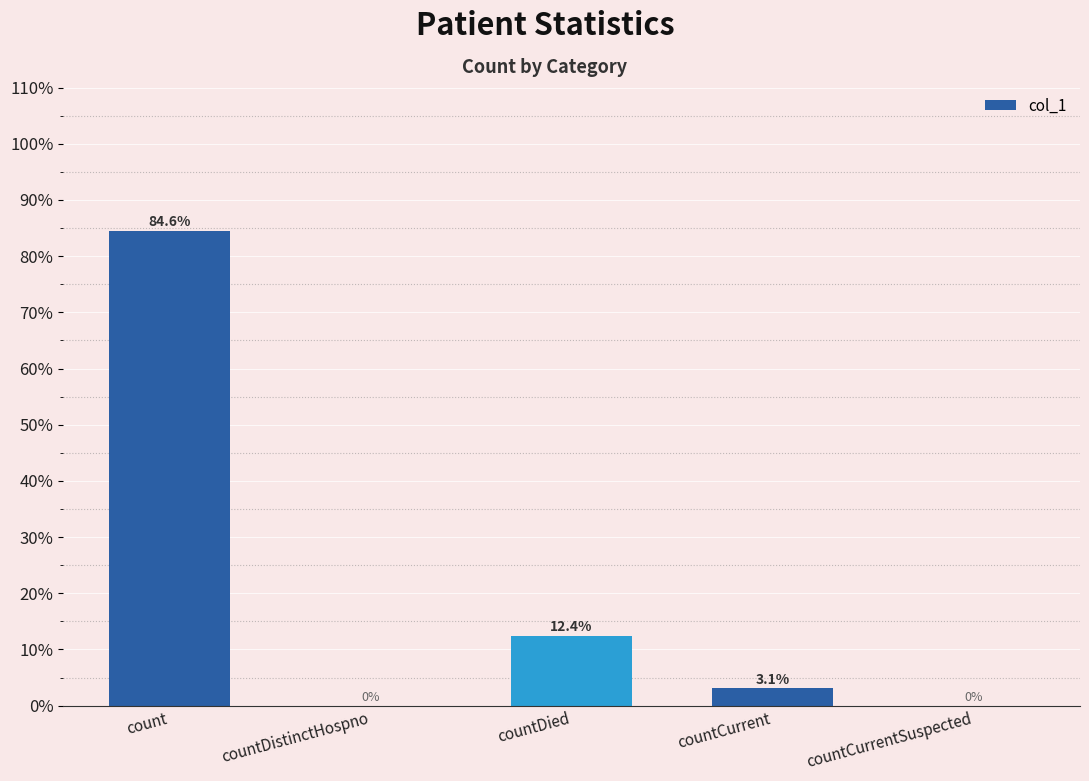

What is the sum of the values at countDistinctHospno and count?

84.6